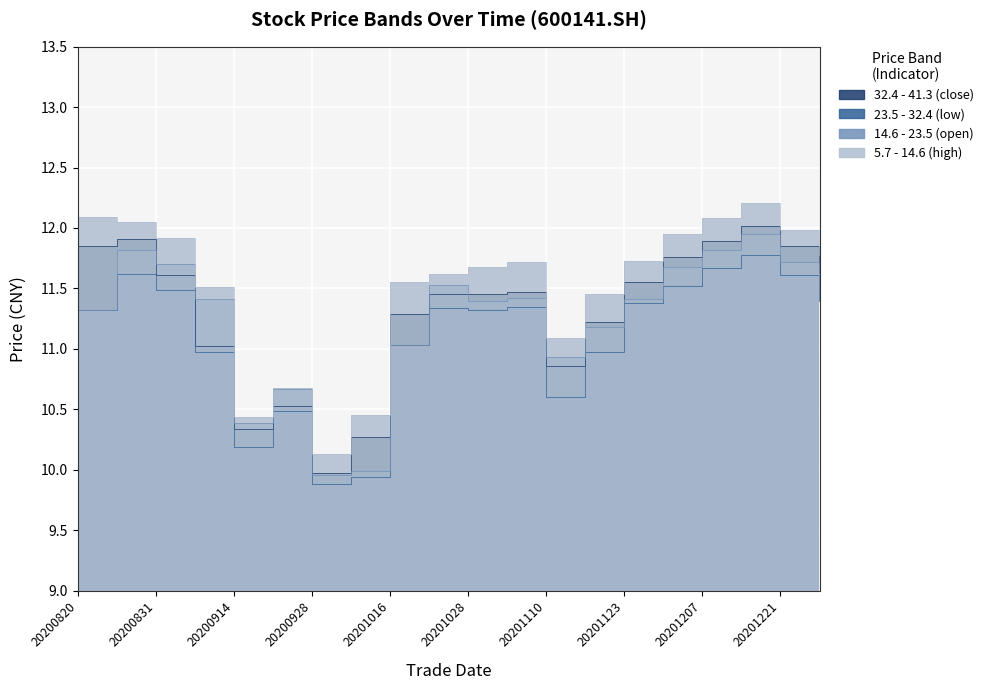

What is the value of the 32.4 - 41.3 (close) point at the 4th from the left?

11.0